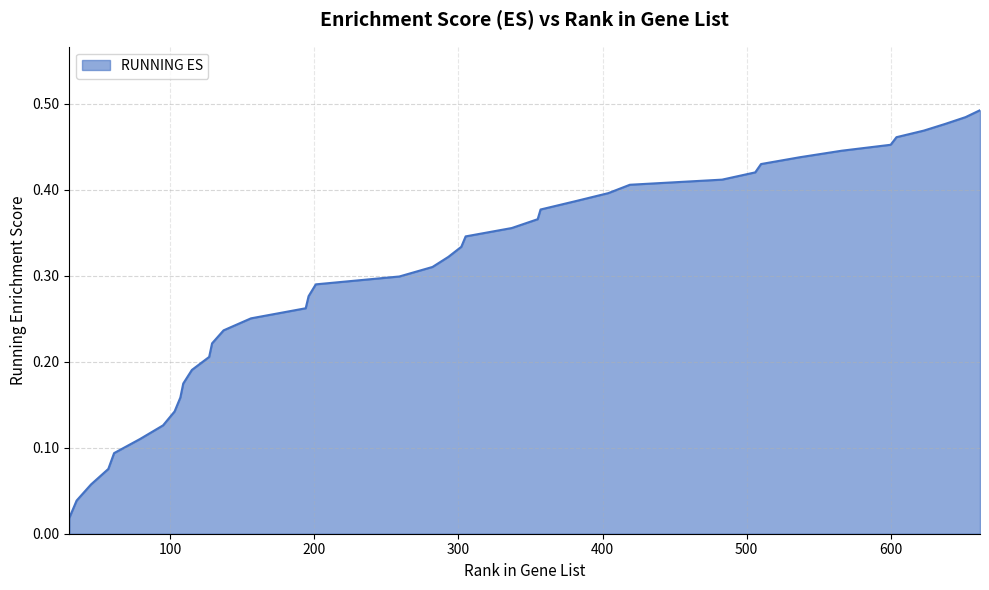

At which category does the chart reach its peak across all series?

662